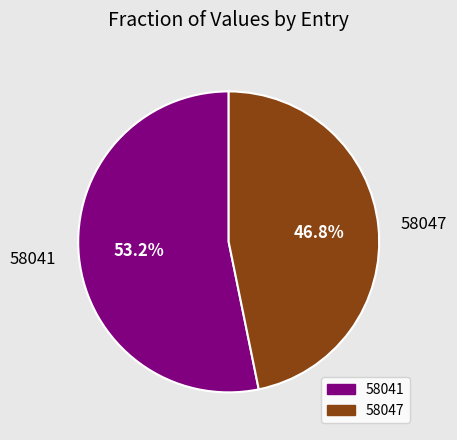

What percentage is the 58041 slice, to the nearest percent?

53%